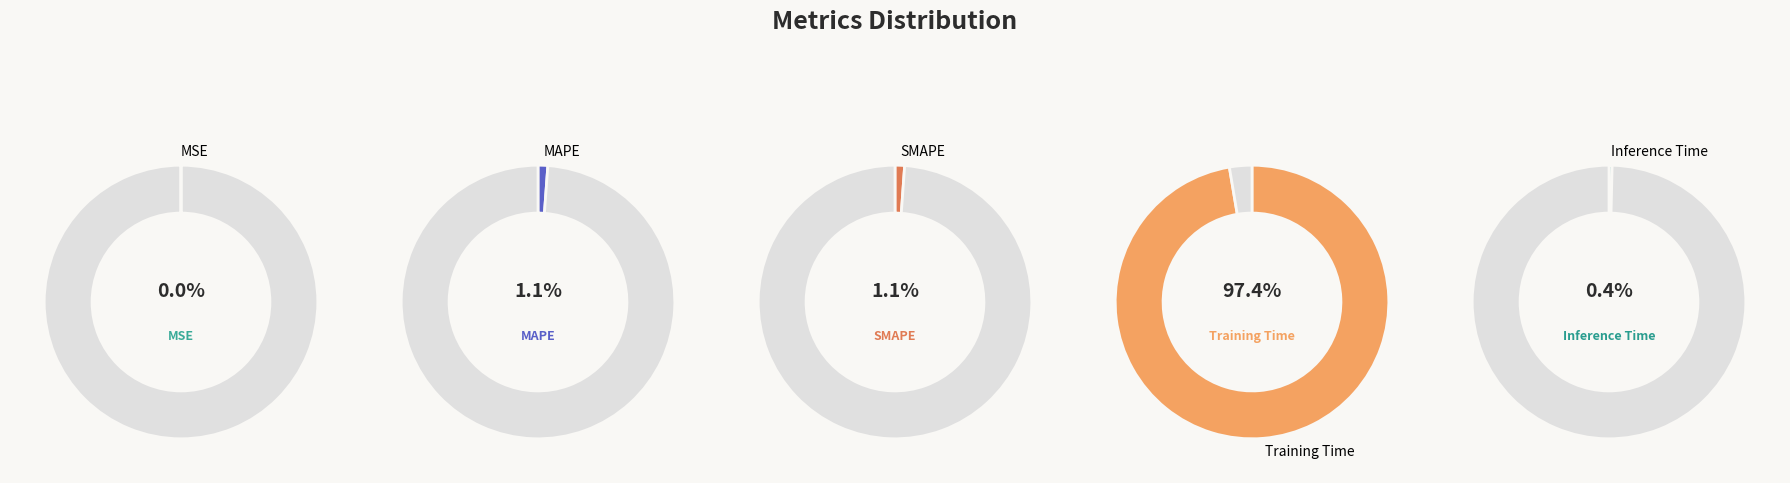

To the nearest percent, what is the difference between the MSE and SMAPE slice percentages?

1%